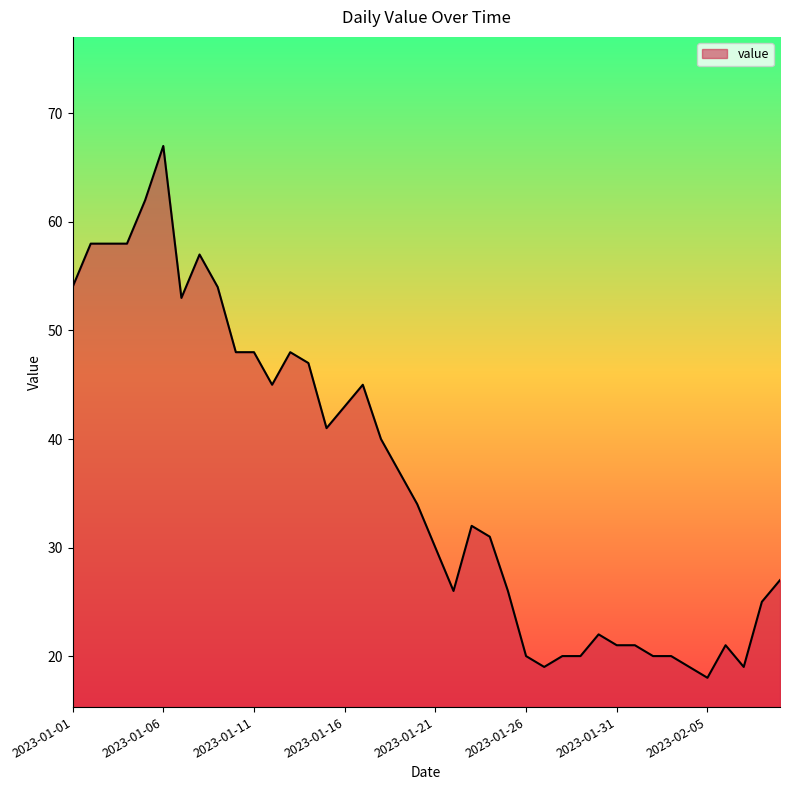

What is the smallest value displayed?

18